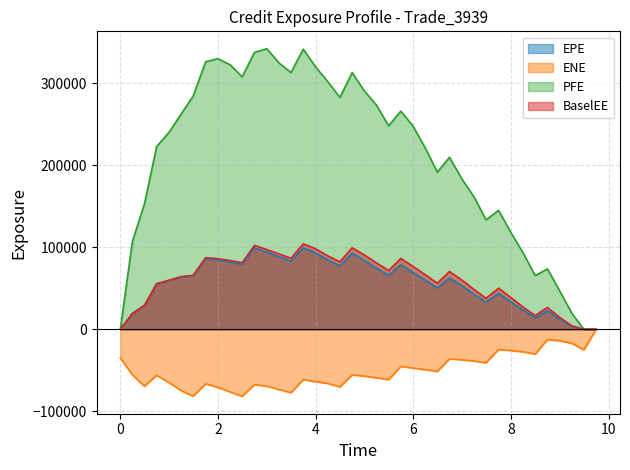

What is the sum of all PFE values?

8419088.3